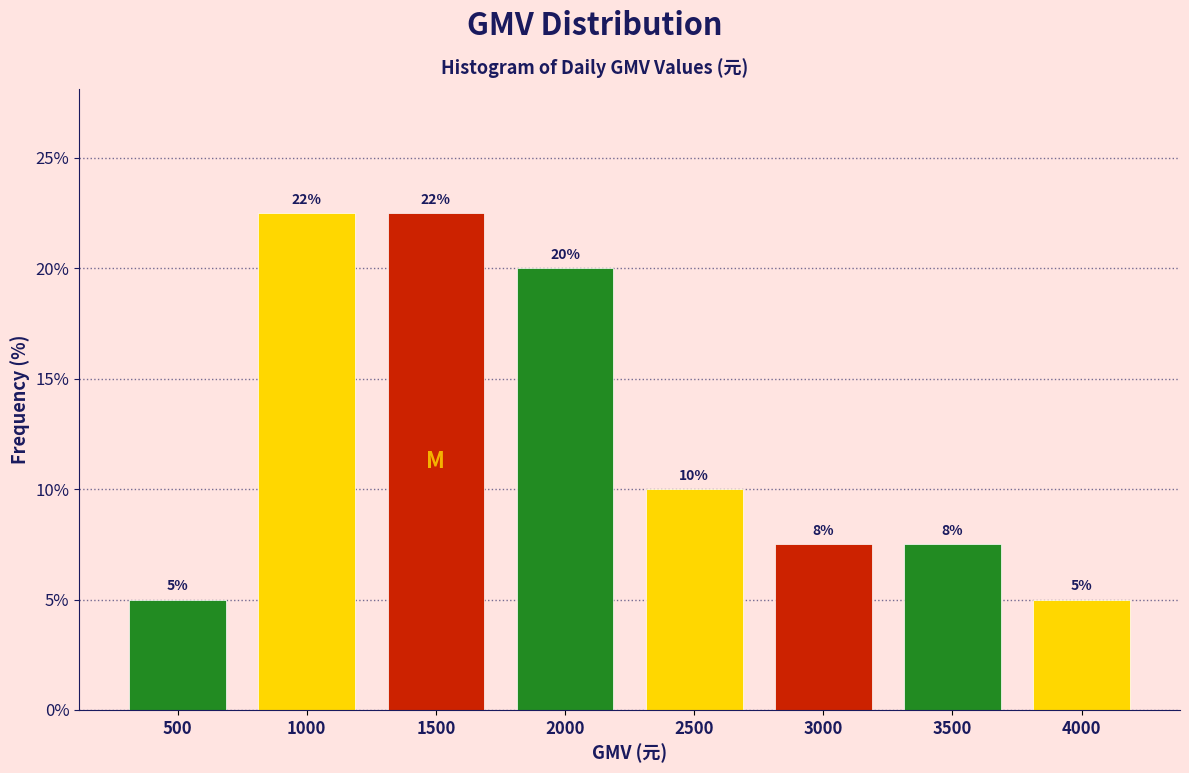

The chart shows a value of 10.0 at 2500. True or false?

True